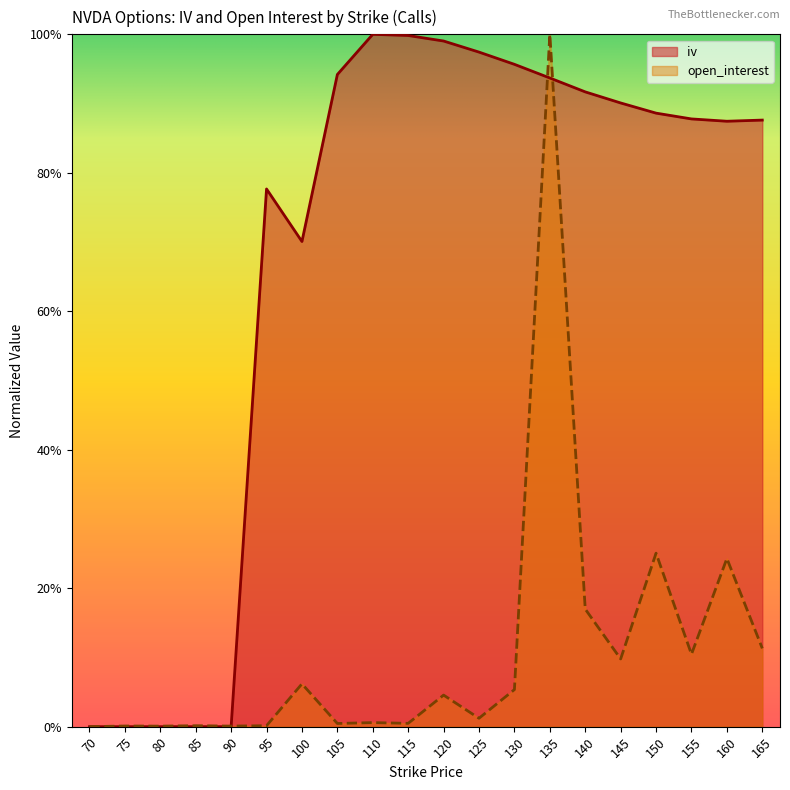

Which label corresponds to the largest value in the chart?

135